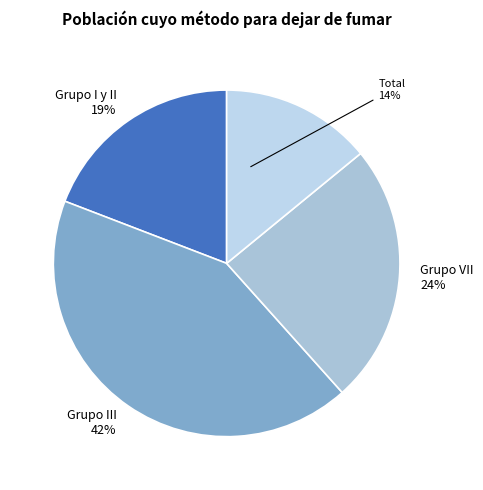

Which slice is the largest?

Grupo III